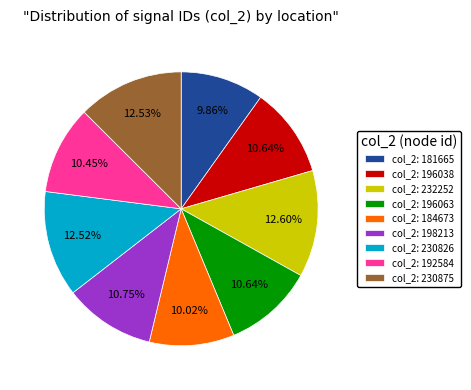

Combined, do col_2: 196063 and col_2: 181665 account for over 50%?

No